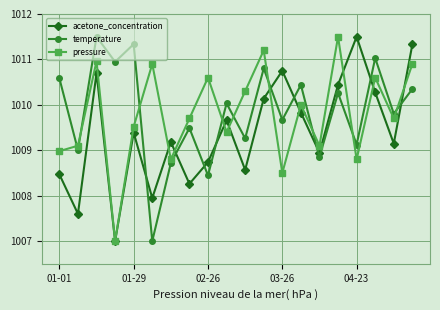

What is the value of the temperature point at the 9th from the left?

1008.4